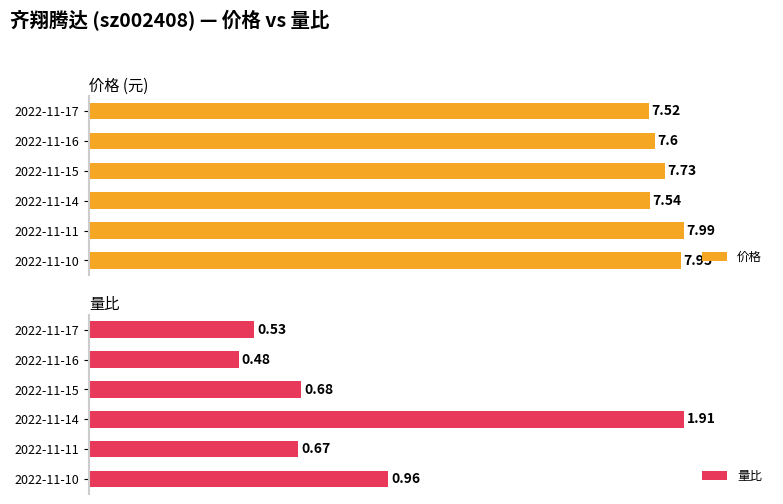

How many distinct data groups are displayed?

2